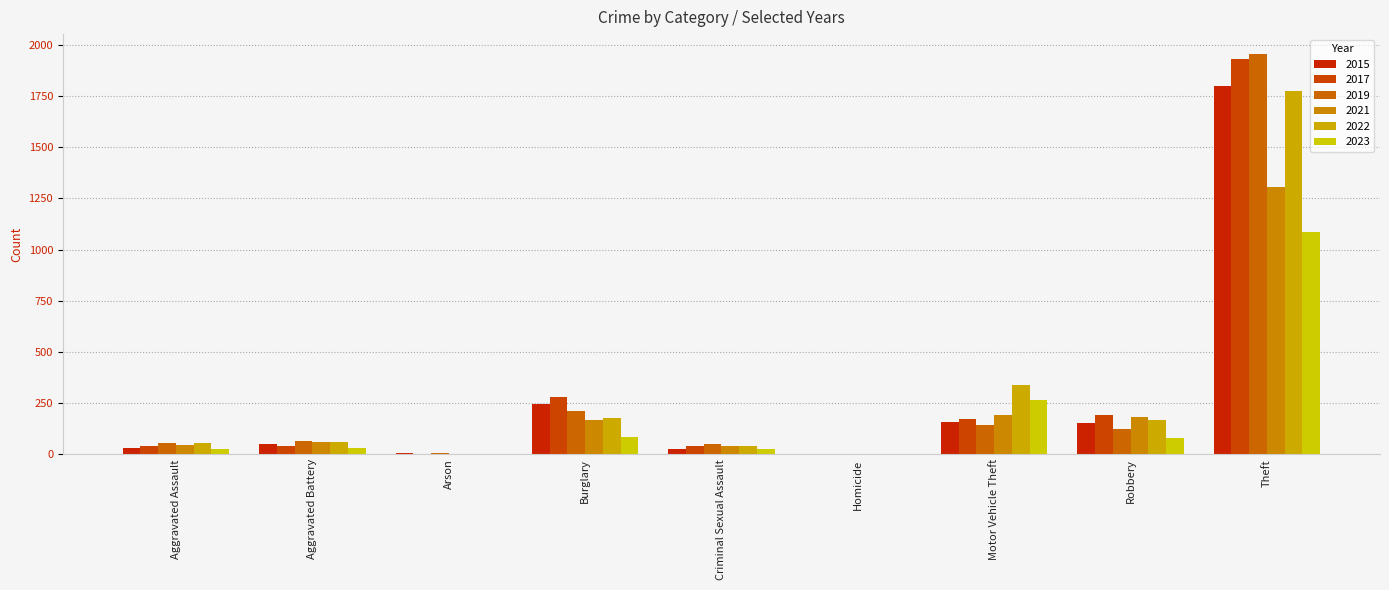

Is it true that 2015 equals 156 at Burglary?

False